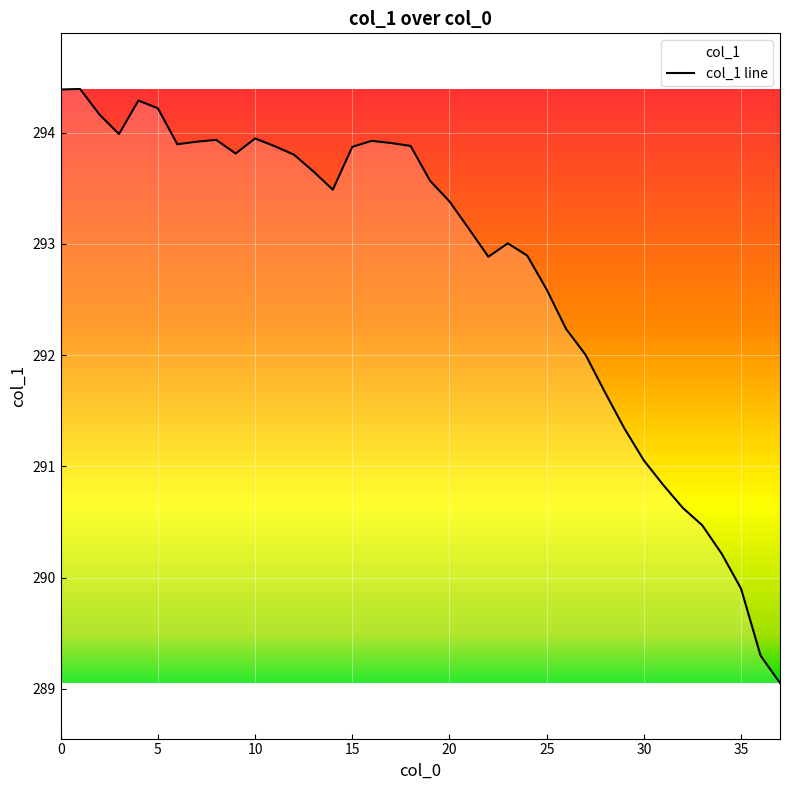

What is the minimum value shown in the chart?

289.1